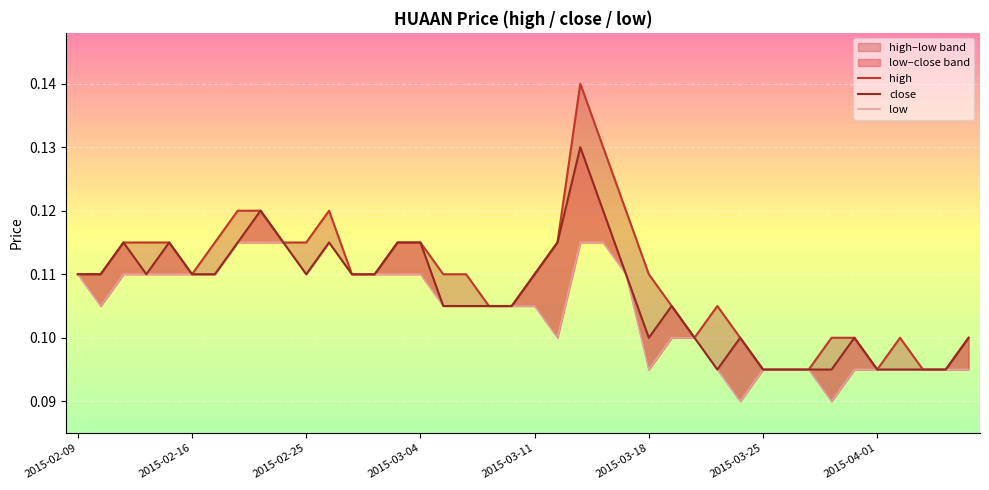

In high, how many points are lower than both neighbors (excluding endpoints)?

3